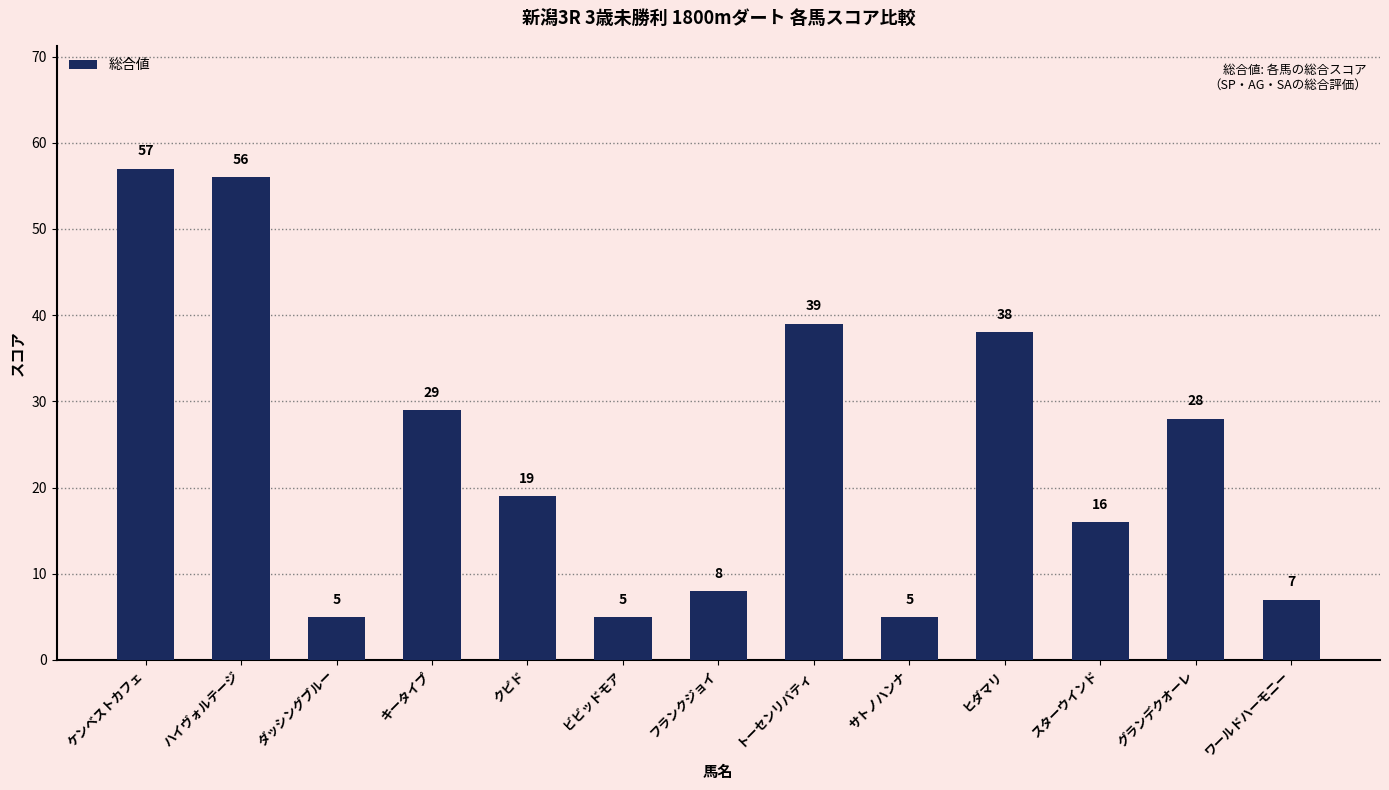

How many distinct data groups are displayed?

1